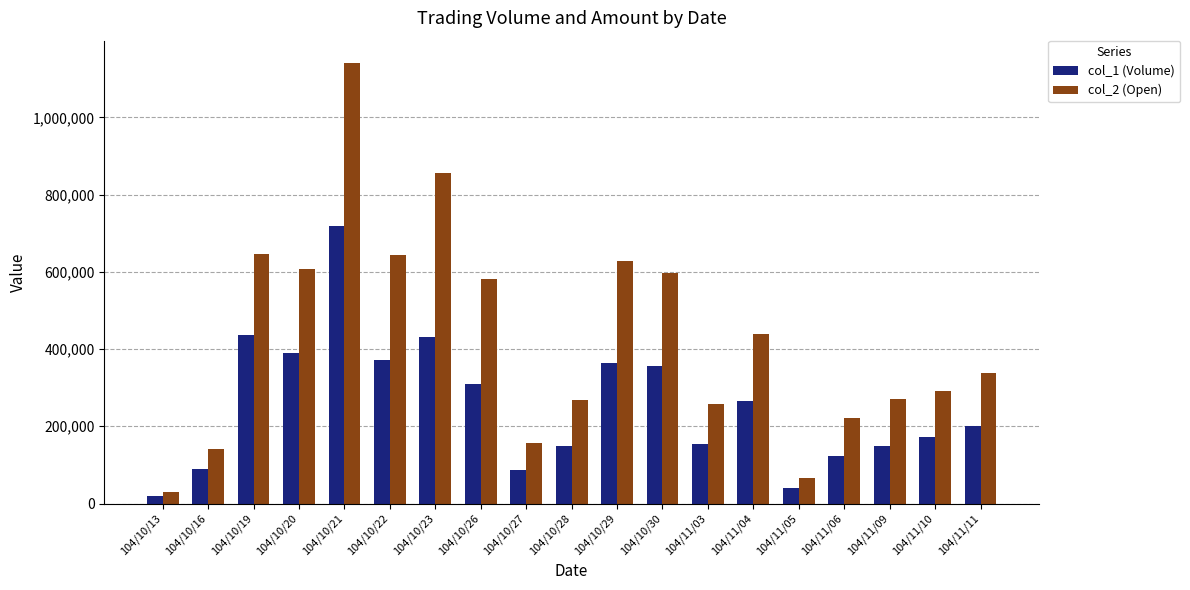

At which category is the sum across all series the highest?

104/10/21